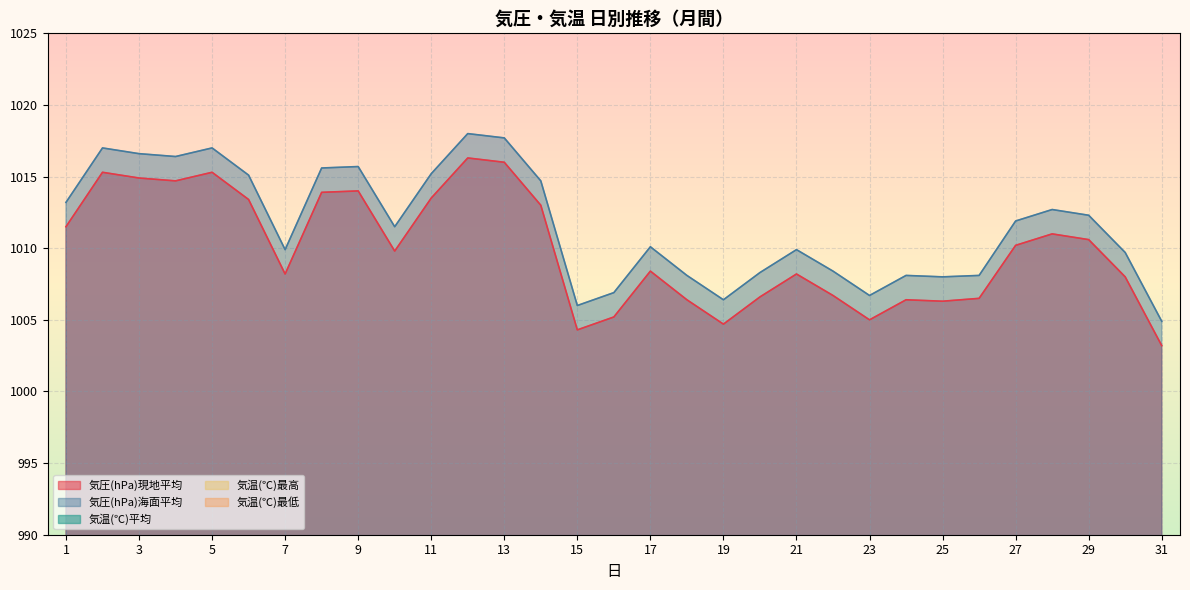

How many data points in 気温(℃)平均 are above 19?

17